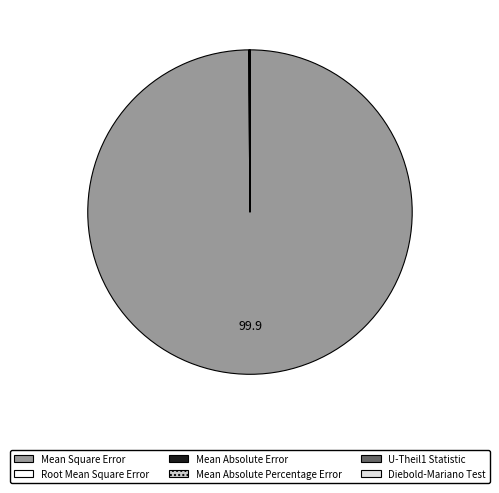

The Mean Square Error slice represents 100% of the pie. True or false?

True